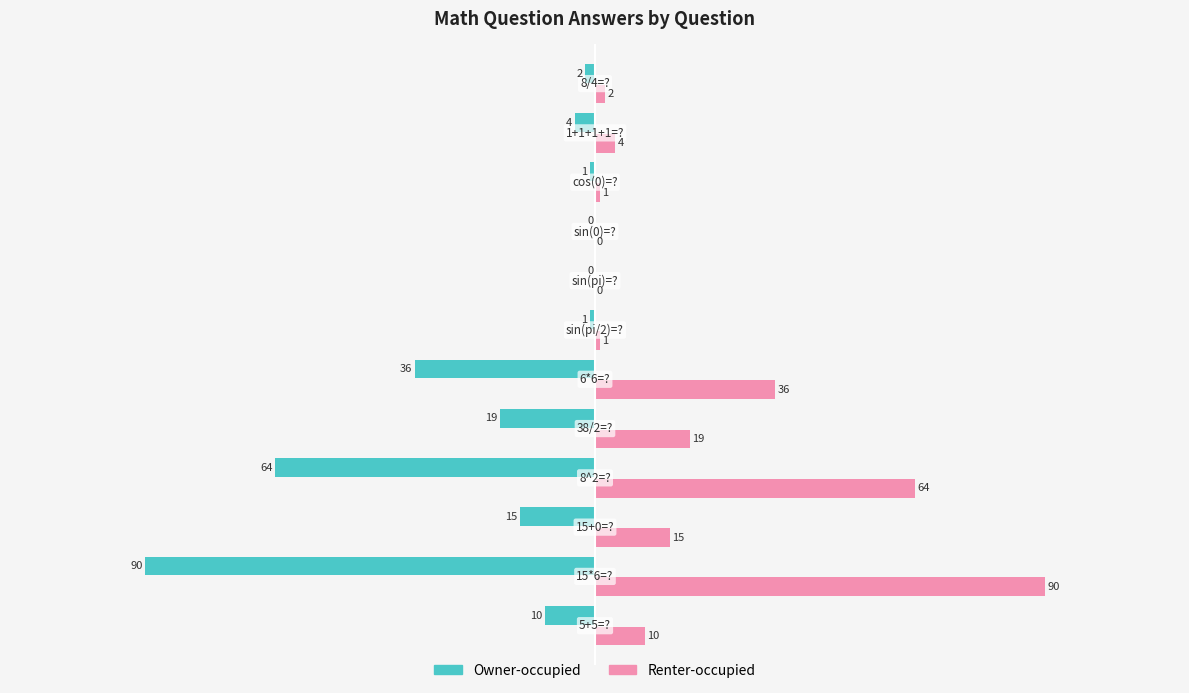

Which series has the largest total across all categories?

Renter-occupied